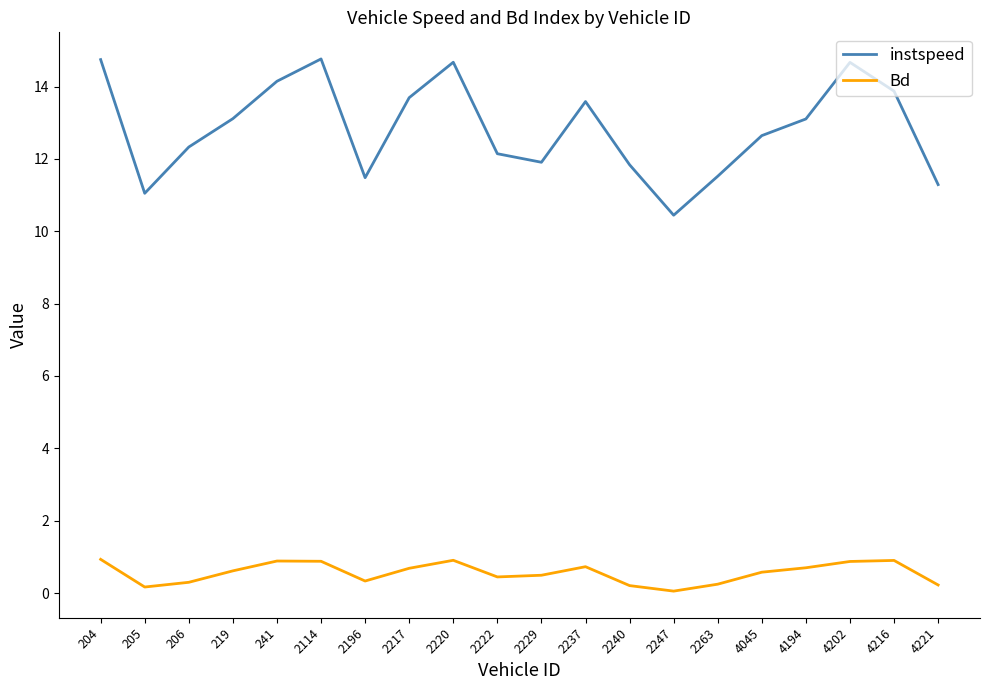

True or false: Bd and instspeed cross at least once.

False